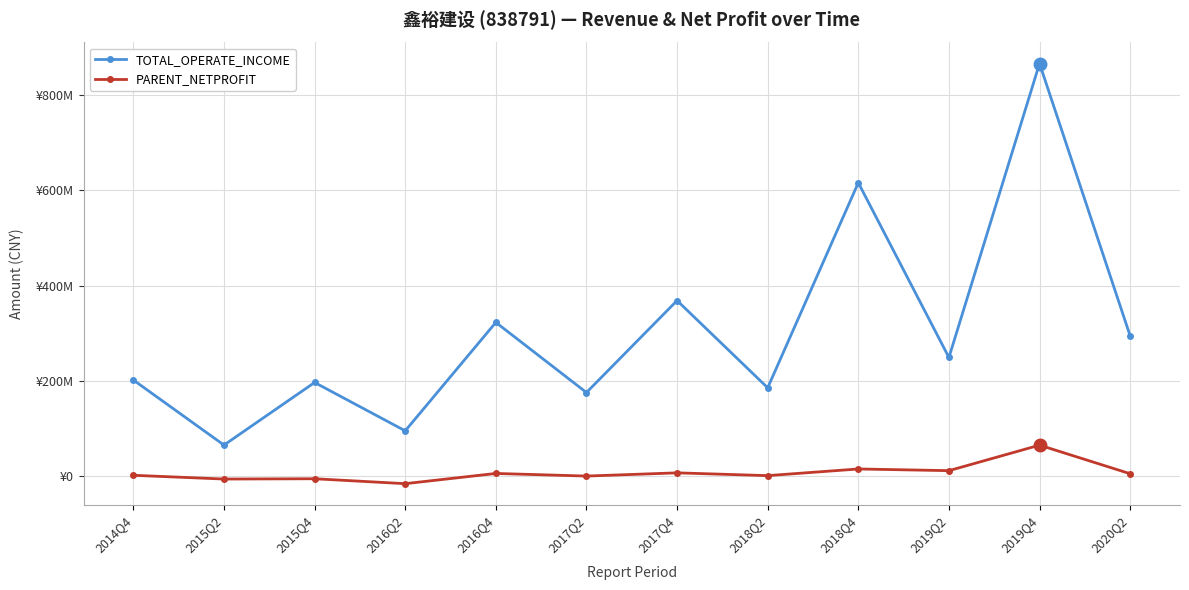

Is this an area chart (filled region under the line)?

No